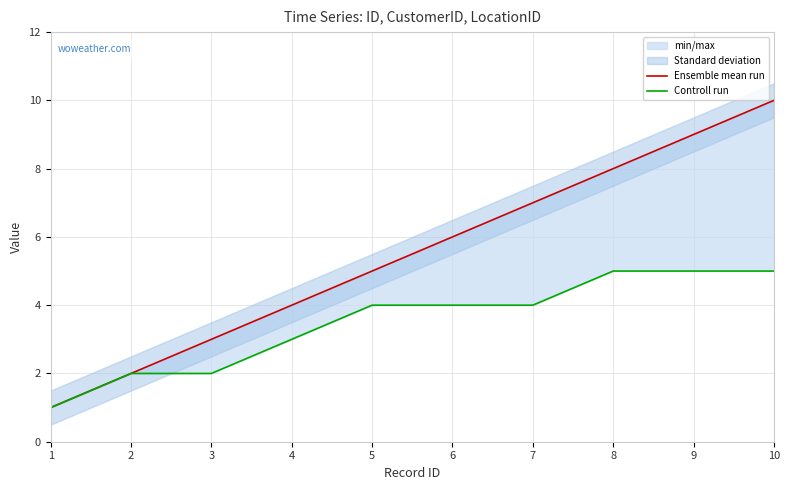

Does the chart have visible grid lines?

Yes